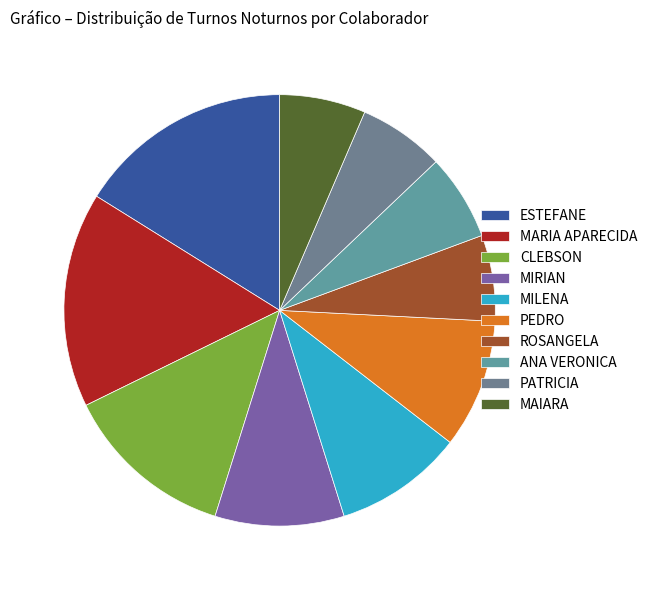

How many segments does this pie chart have?

10